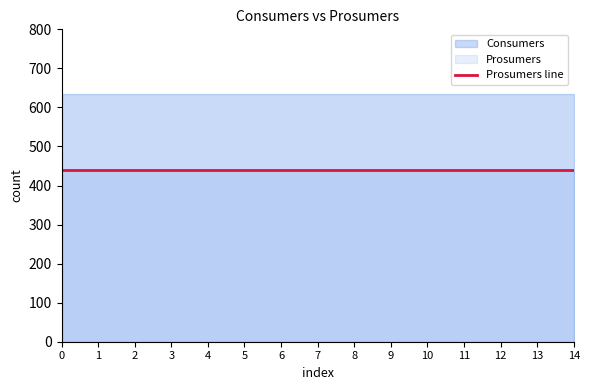

What is the spread (max minus min) of values at 13?

195